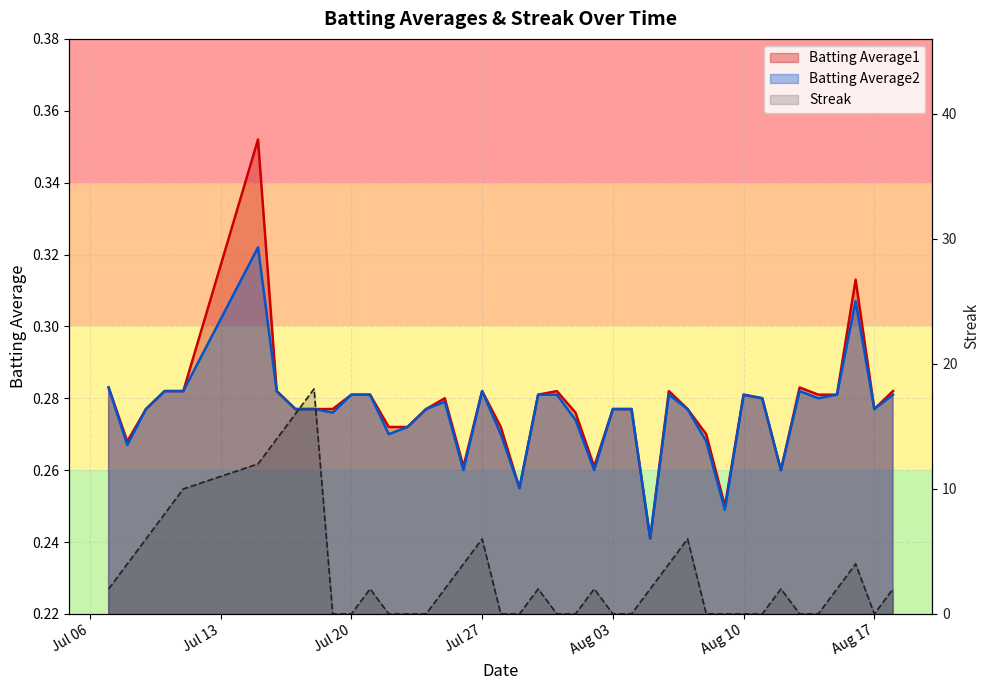

True or false: Batting Average1 has a value of 0.3 at 2010-07-09.

True